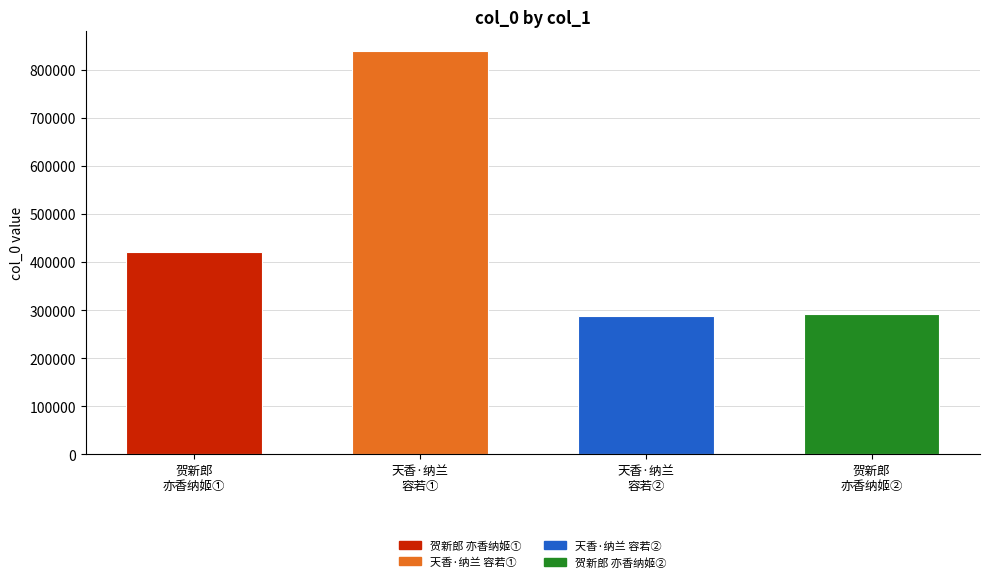

Which label corresponds to the largest value in the chart?

天香·纳兰
容若①